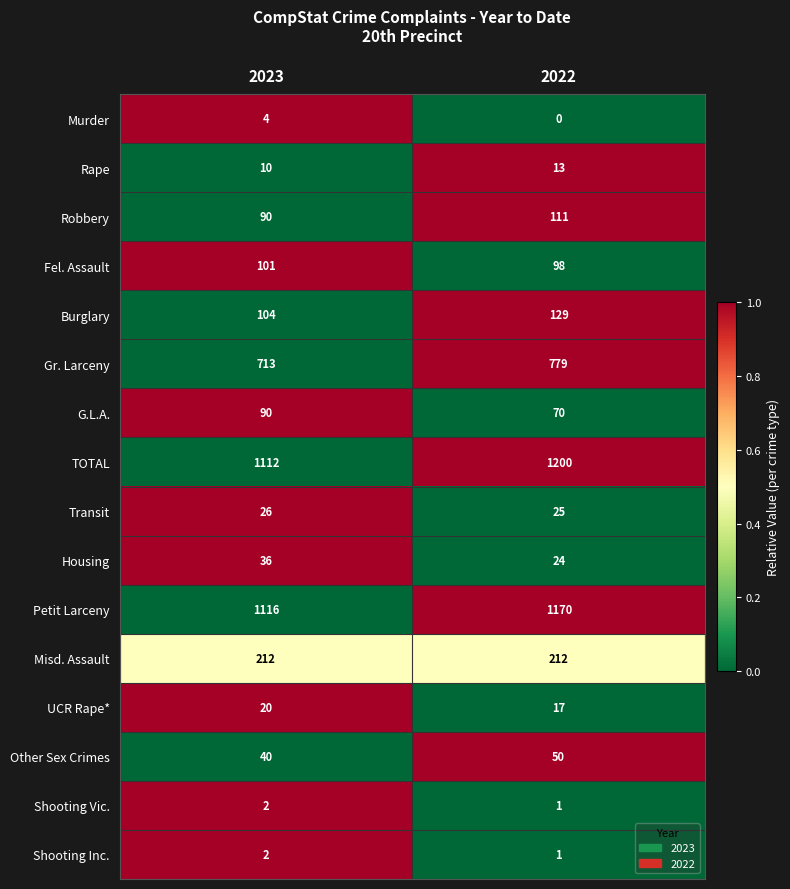

The value of TOTAL at 2023 is 1112. True or false?

True